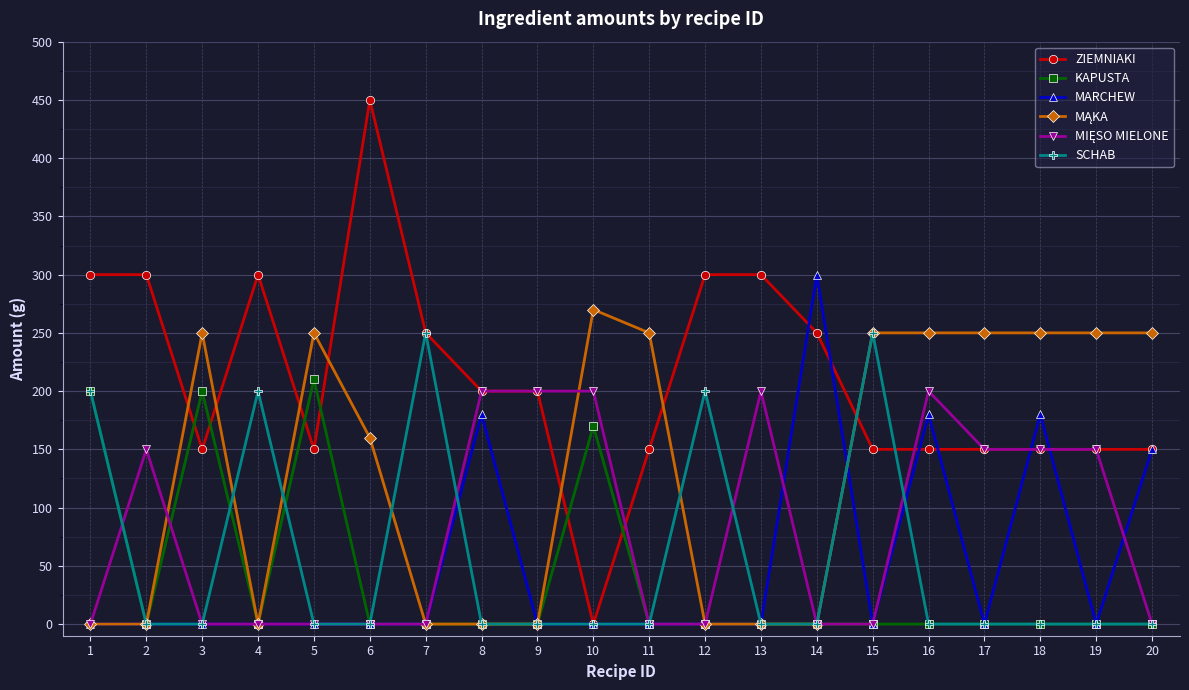

After their last crossing, which series has the higher values: ZIEMNIAKI or KAPUSTA?

ZIEMNIAKI